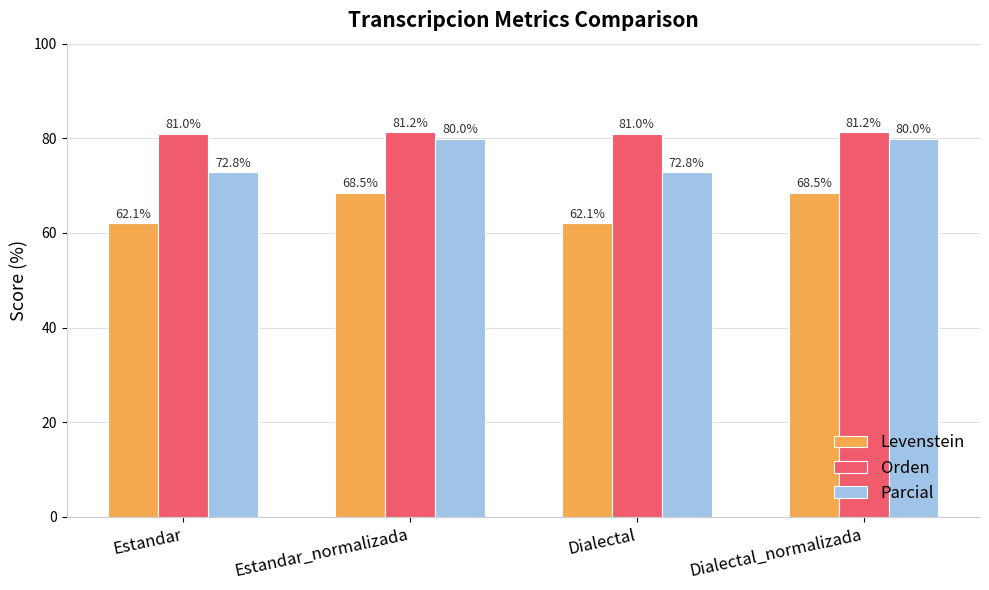

What is the spread (max minus min) of values at Estandar_normalizada?

12.7